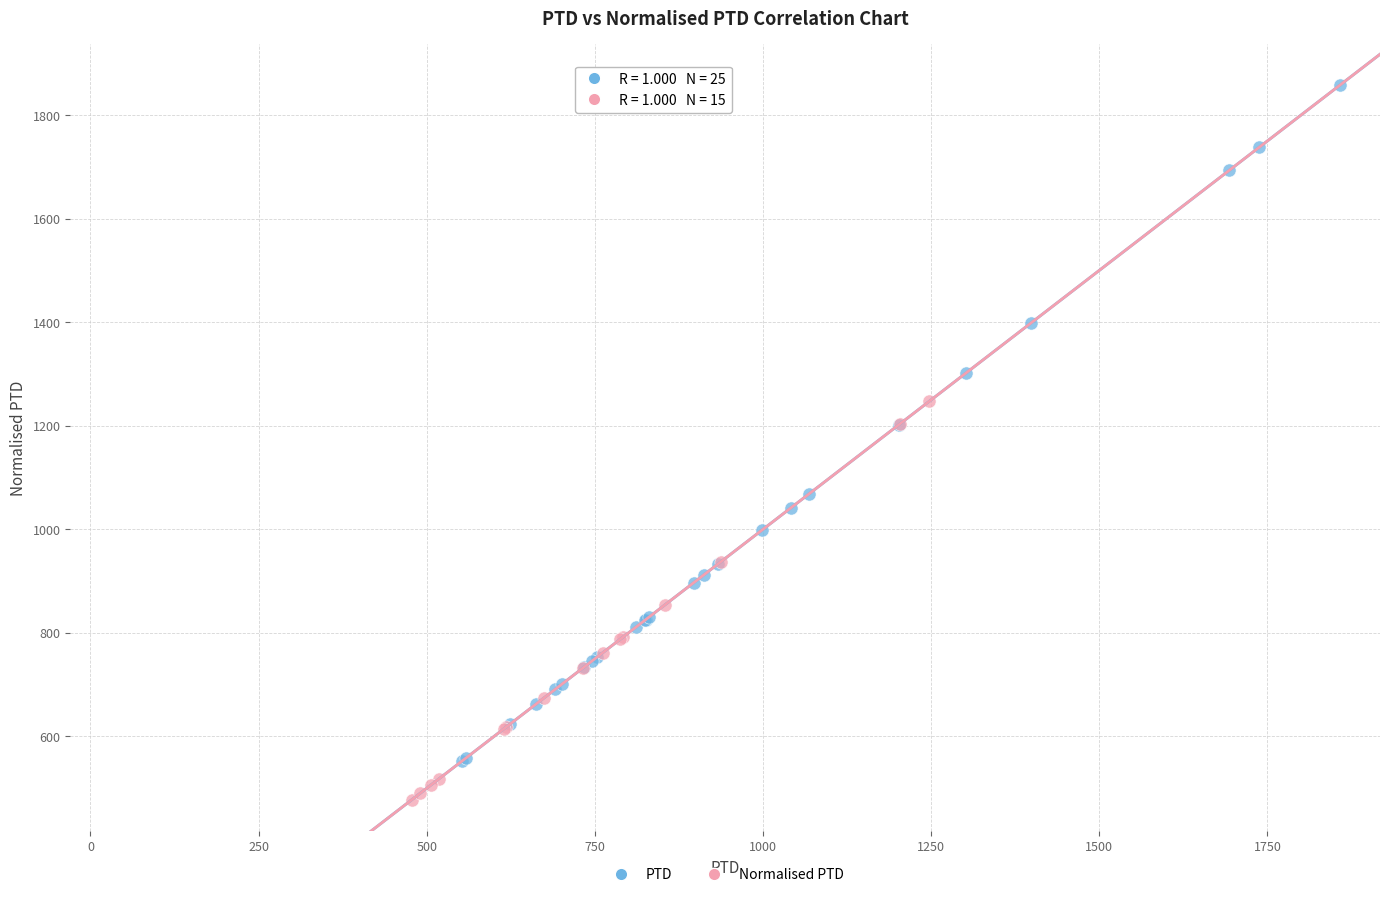

Which series has the largest Y range (max minus min)?

PTD